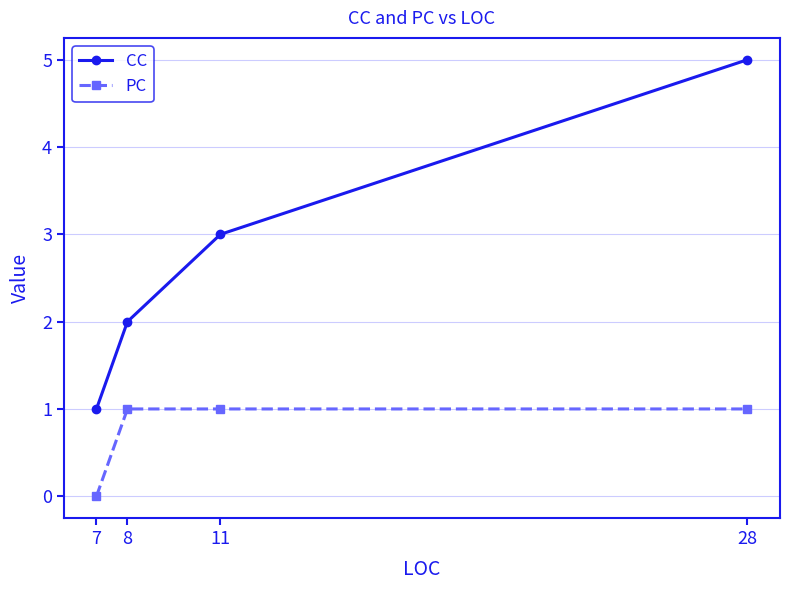

Reading left to right, list all the values displayed in this chart.

CC: 7=1	8=2	11=3	28=5
PC: 7=0	8=1	11=1	28=1